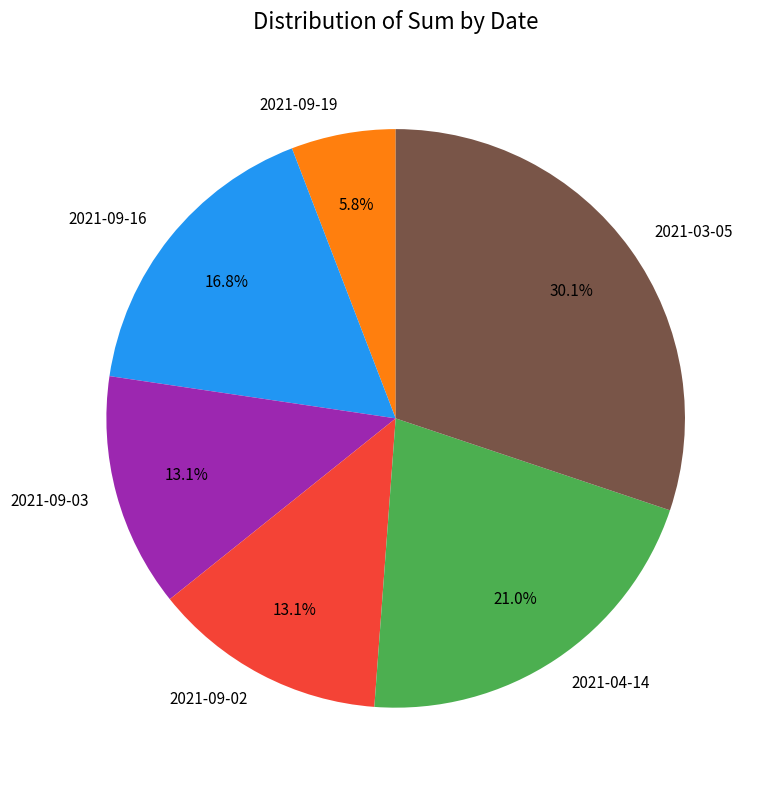

How many slices are in this pie chart?

6